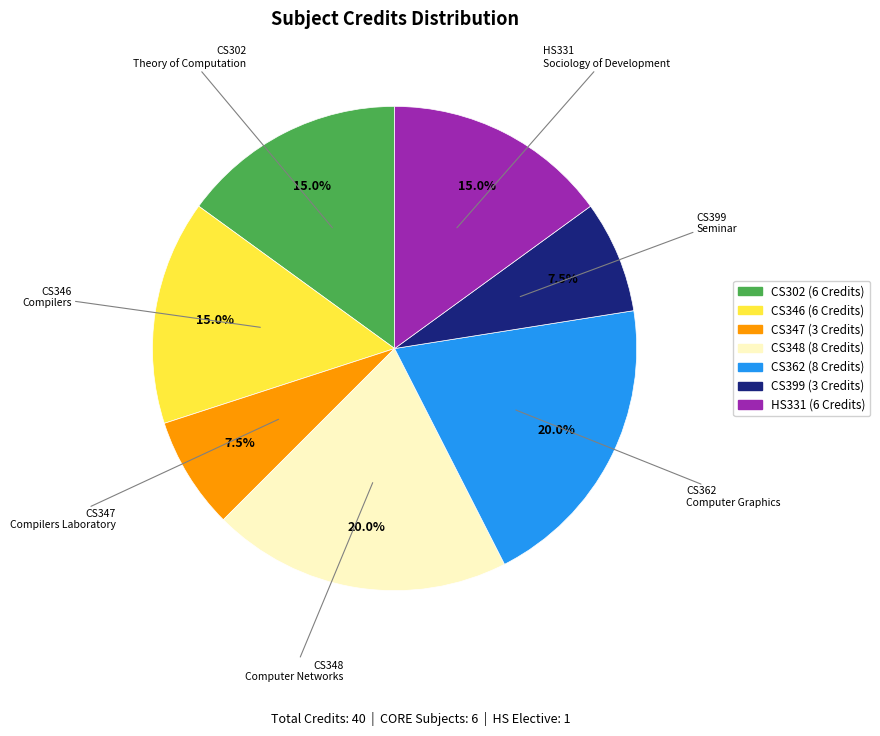

Do CS362 Computer Graphics and CS302 Theory of Computation together represent more than half of the pie?

No